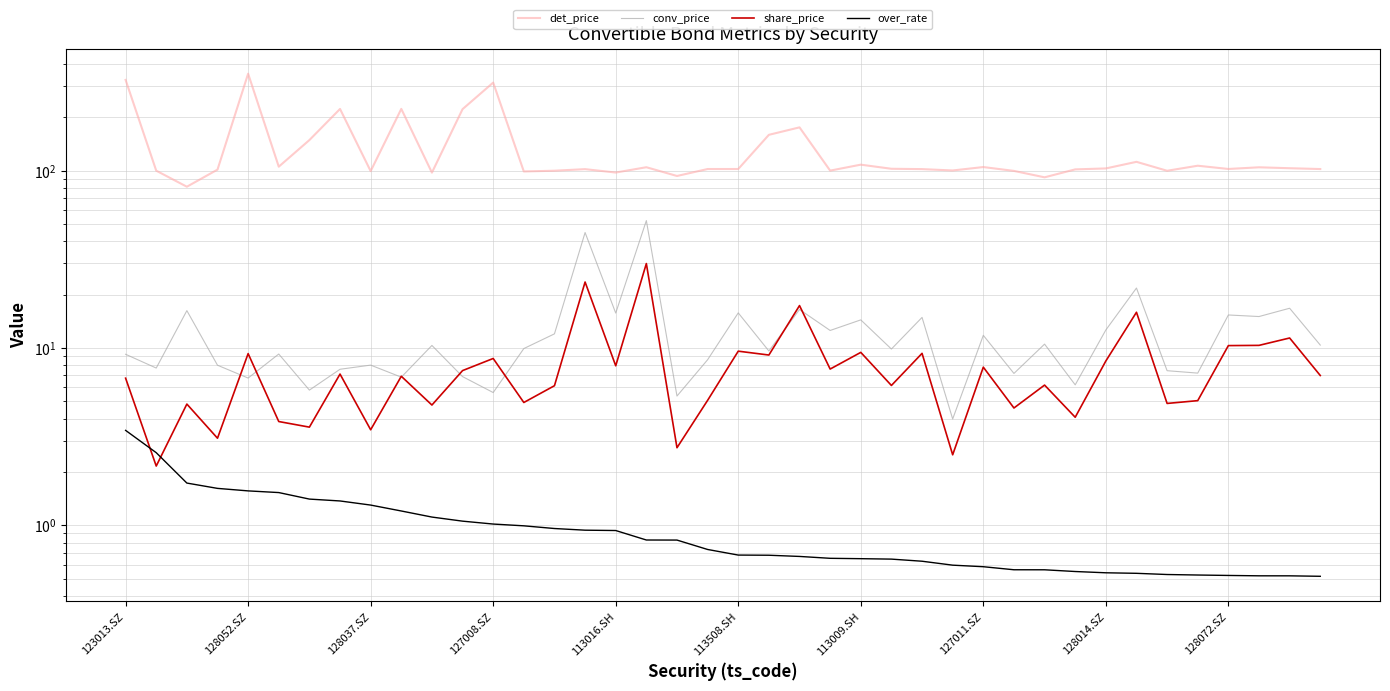

What is the sum of the det_price values at 113016.SH and 33?

464.5